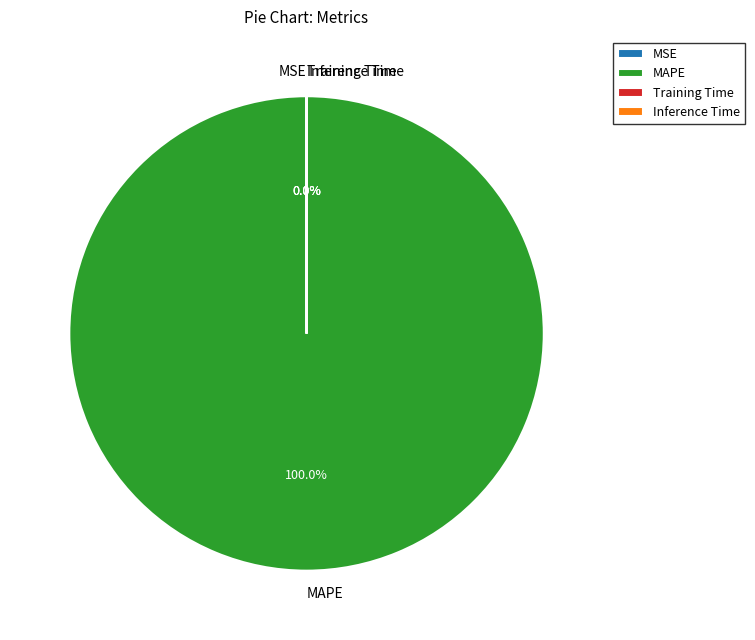

Which slice is the largest?

MAPE